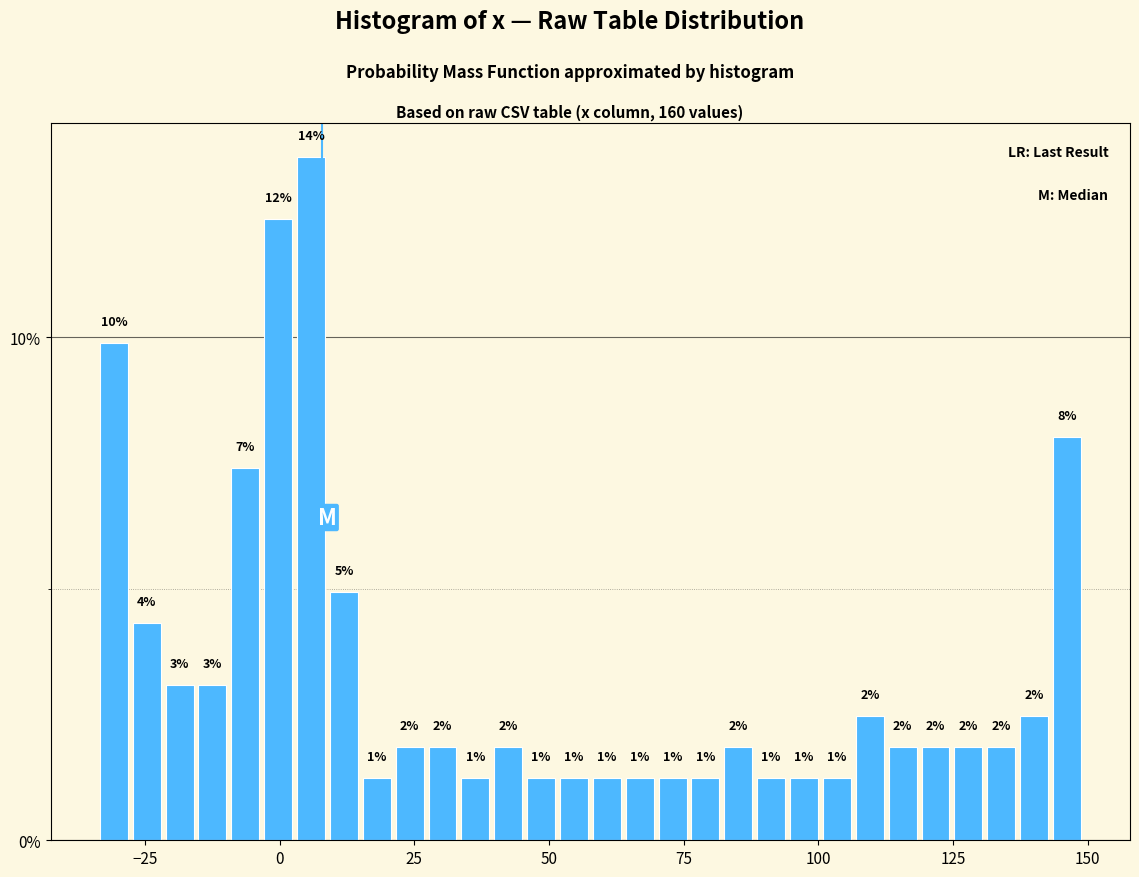

Around what value on the x-axis is the tallest bar? Give the approximate position of its centre, as read against the axis.

5